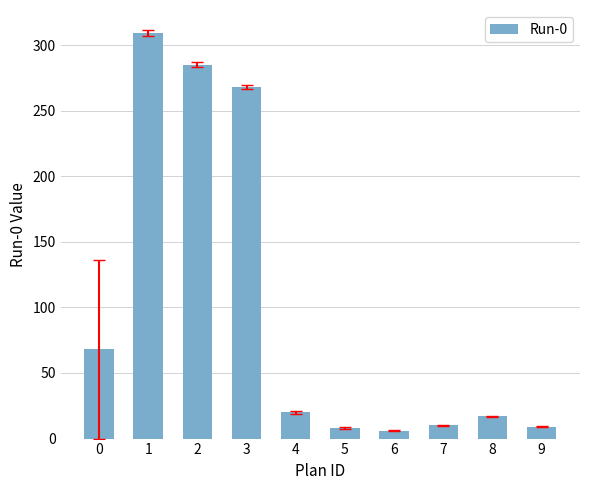

What is the difference between the second highest and second lowest values?

277